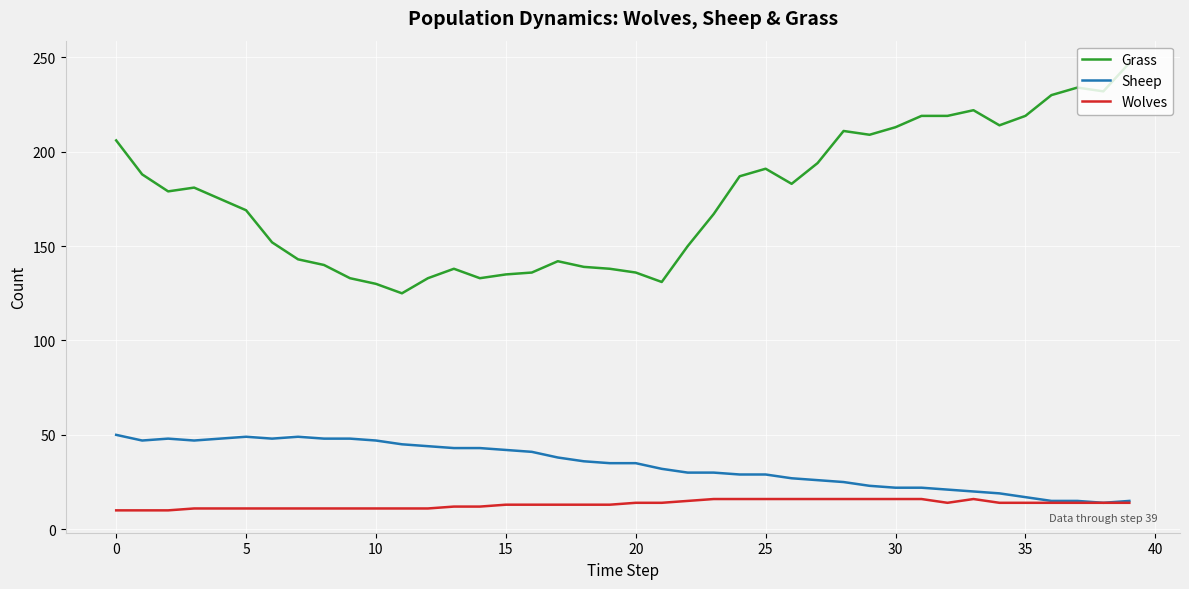

True or false: Wolves and Grass cross at least once.

False